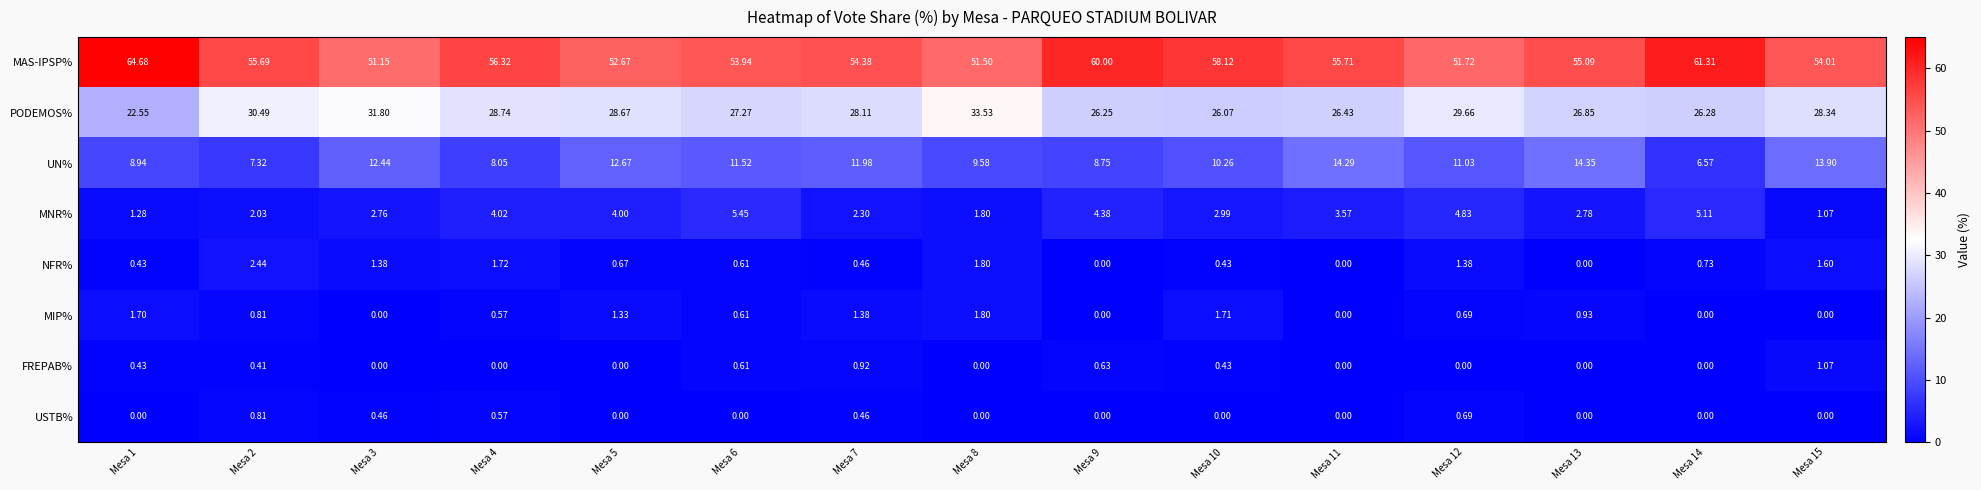

Which series has the largest total across all categories?

MAS-IPSP%